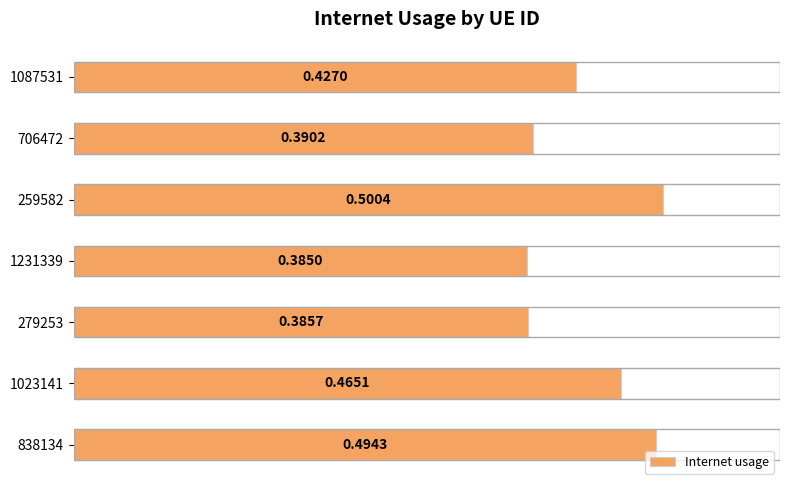

Which has a higher value, 1087531 or 838134?

838134